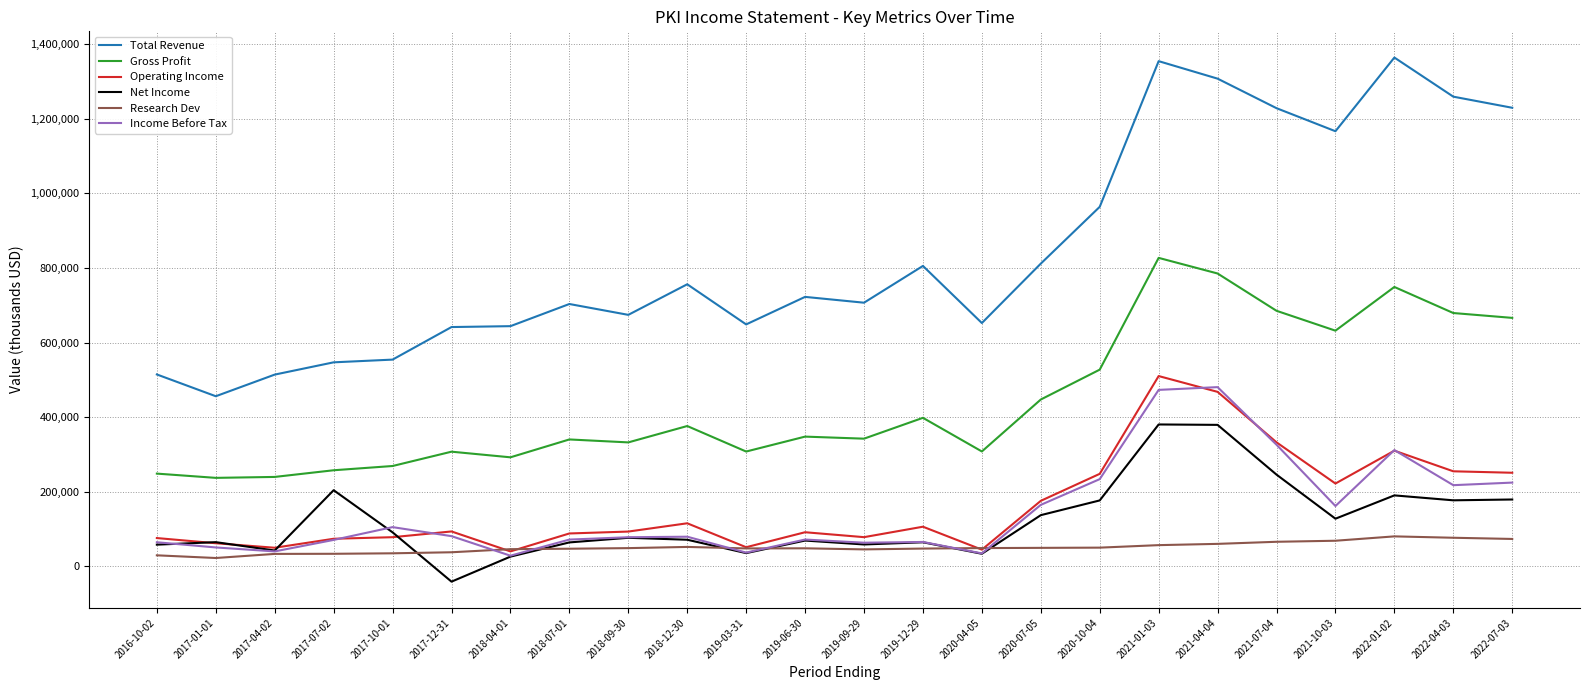

How many lines are shown in the chart?

6